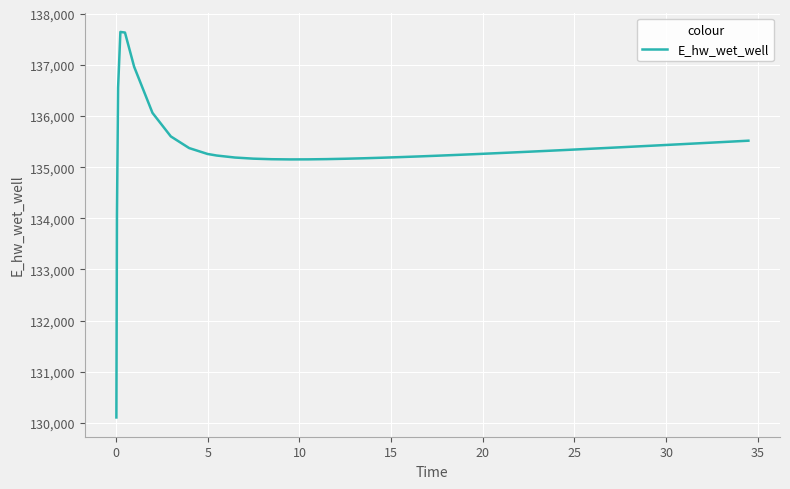

What is the minimum value shown in the chart?

130102.5